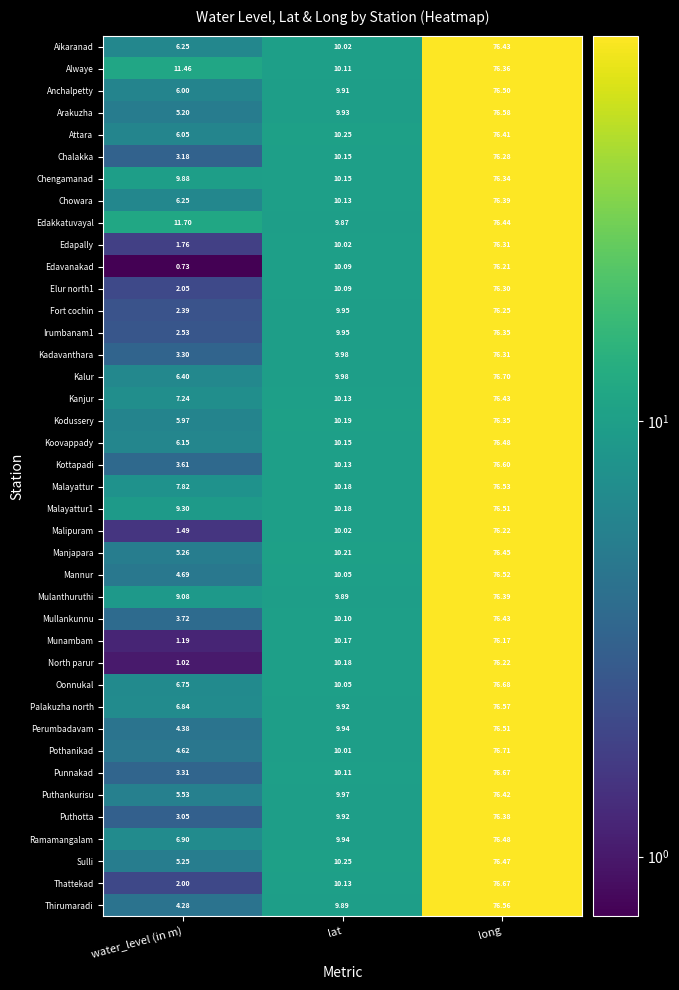

Which label corresponds to the smallest value in the chart?

water_level (in m)